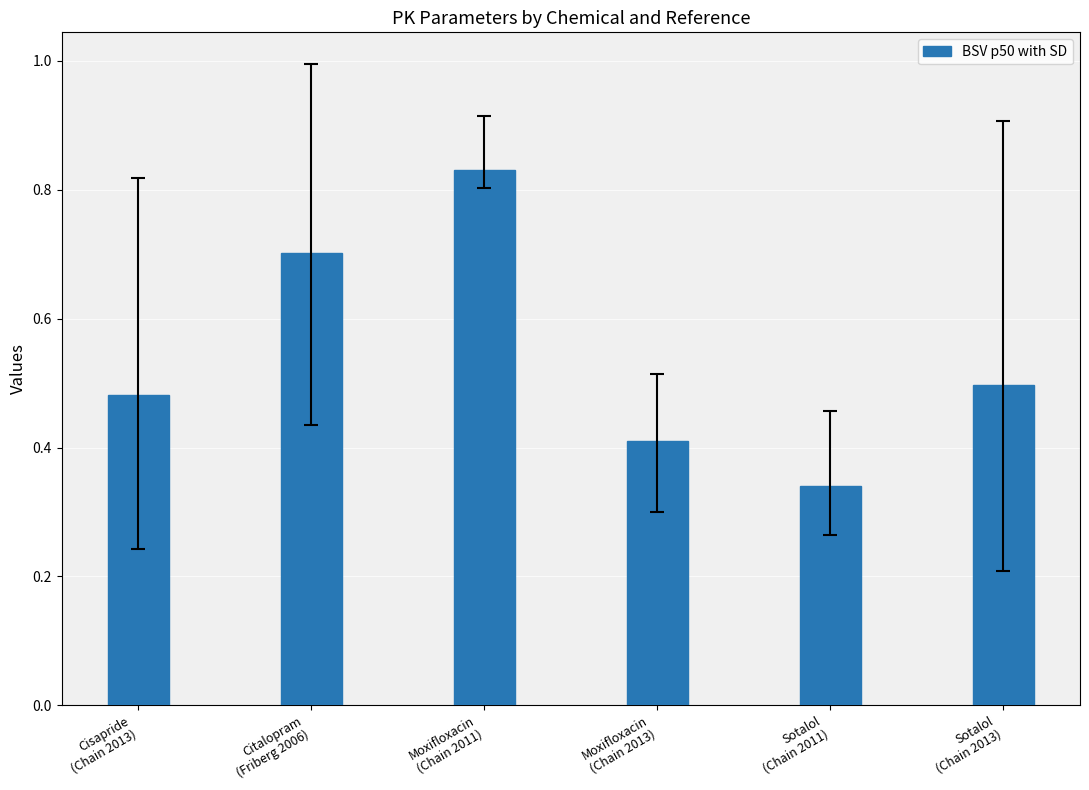

What is the sum of all values?

3.3